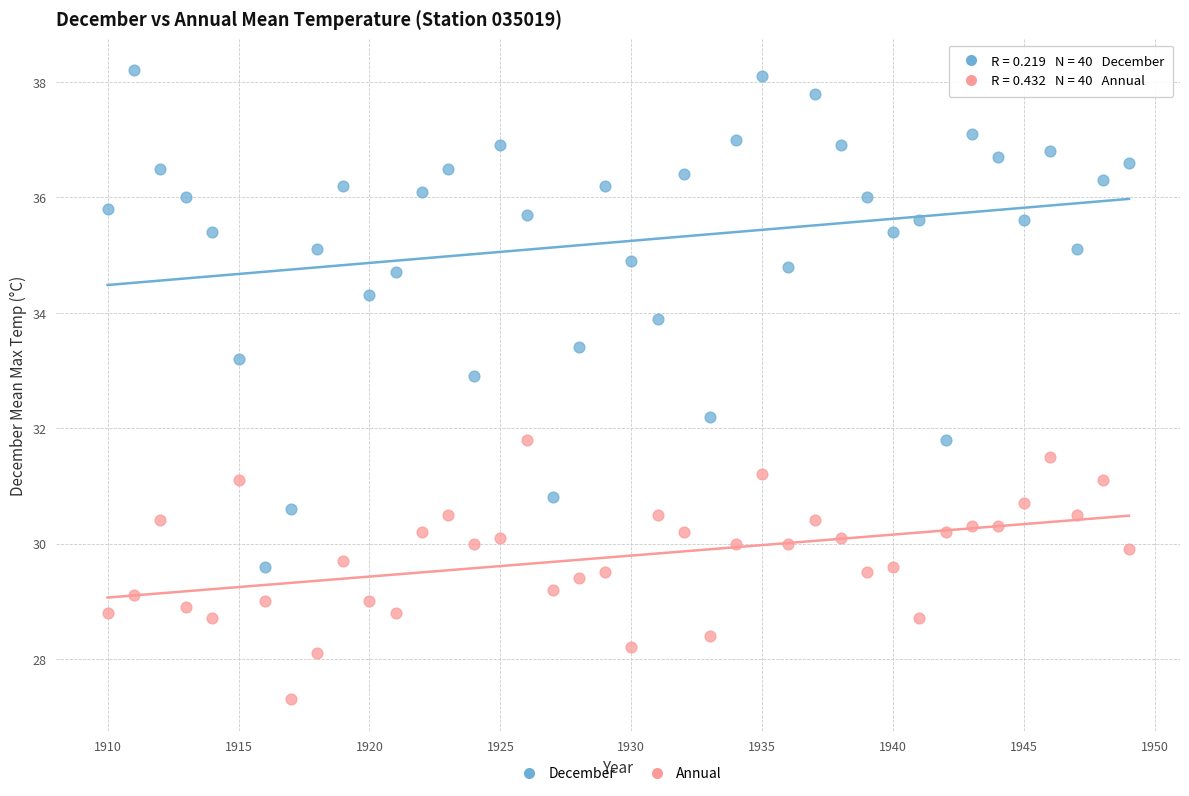

Which series has the largest Y range (max minus min)?

December